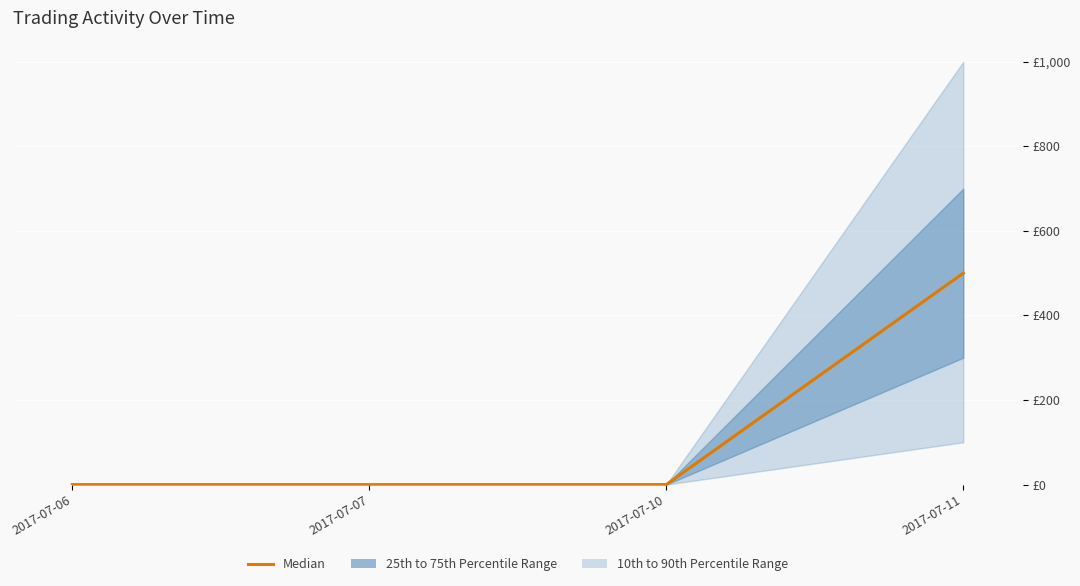

True or false: the data shows 0 at 2017-07-07.

True